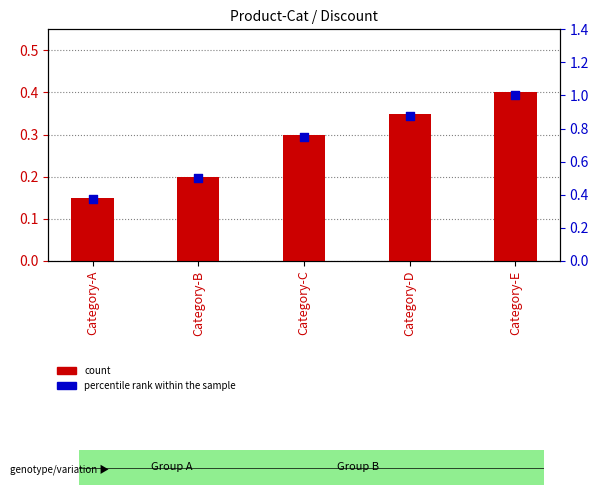

Is the value of percentile rank within the sample at Category-B greater than the value of Discount at Category-E?

Yes